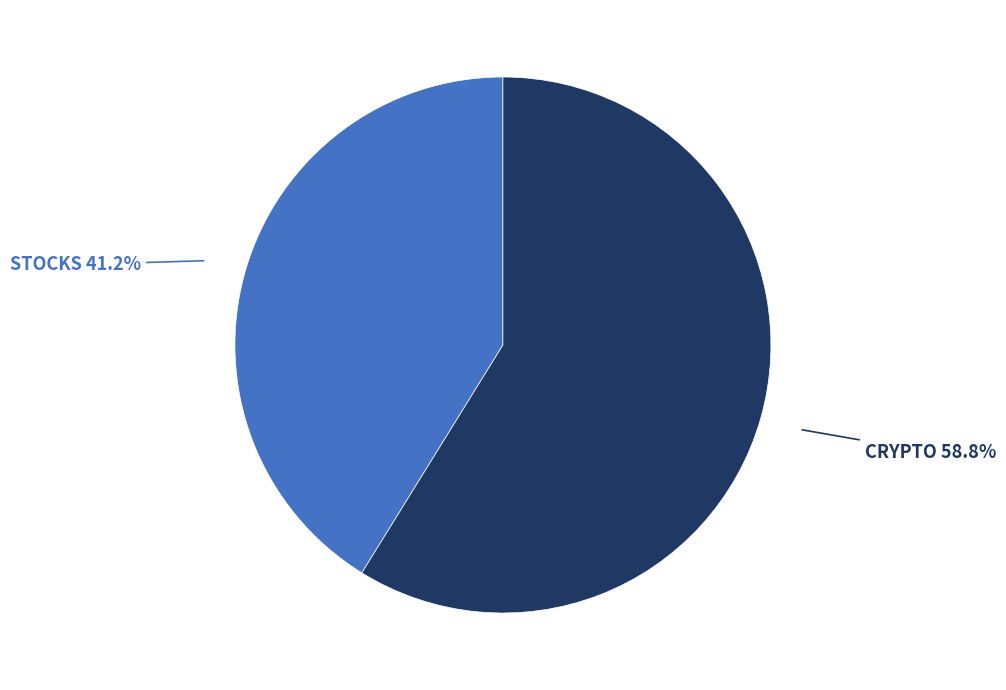

How many segments does this pie chart have?

2